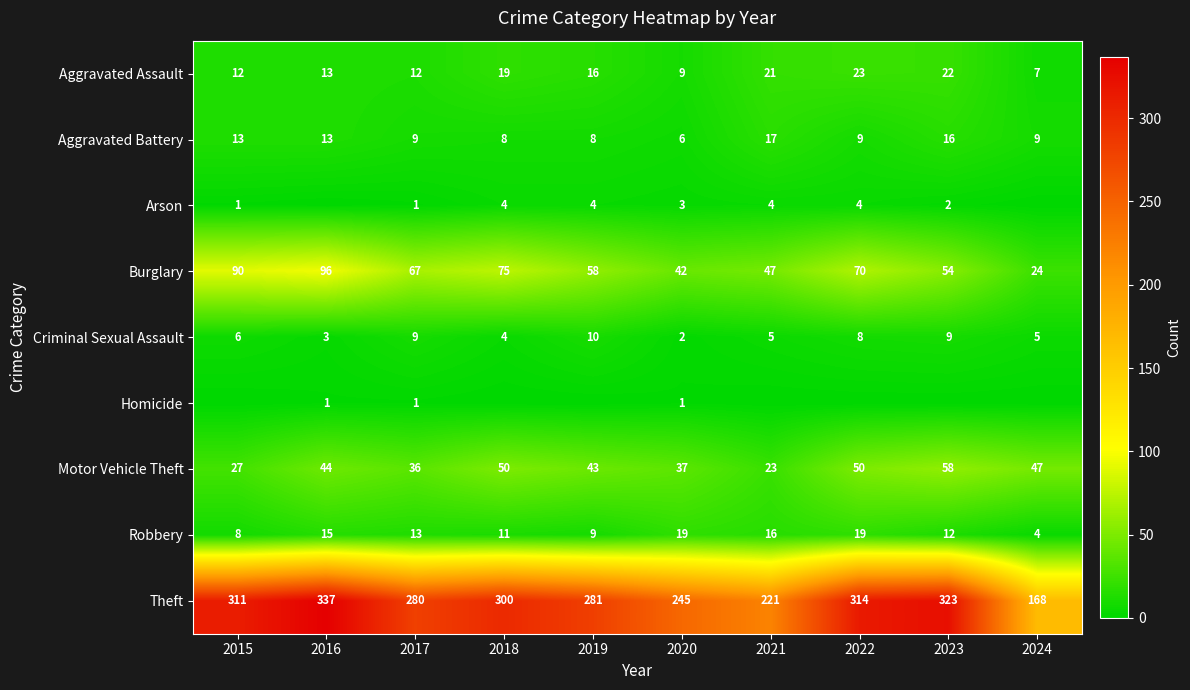

Is it true that Arson equals 3 at 2023?

False